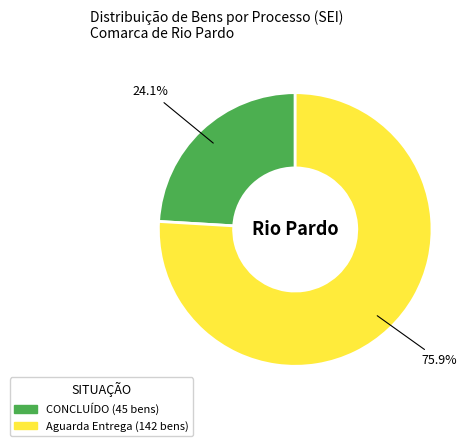

Does any single category account for the majority?

Yes